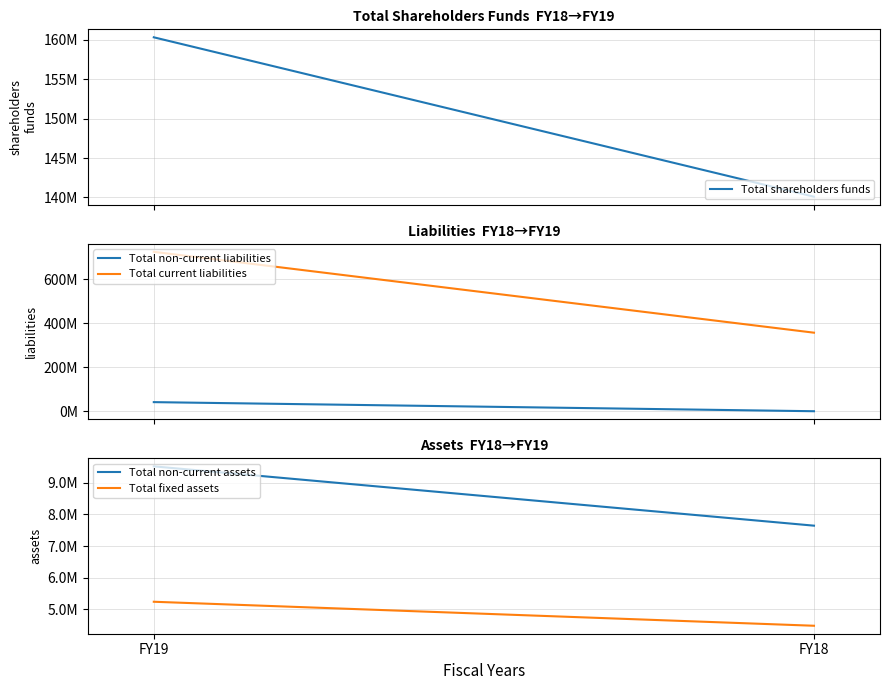

Rank the series by their maximum value, from highest to lowest.

Total current liabilities, Total shareholders funds, Total non-current liabilities, Total non-current assets, Total fixed assets